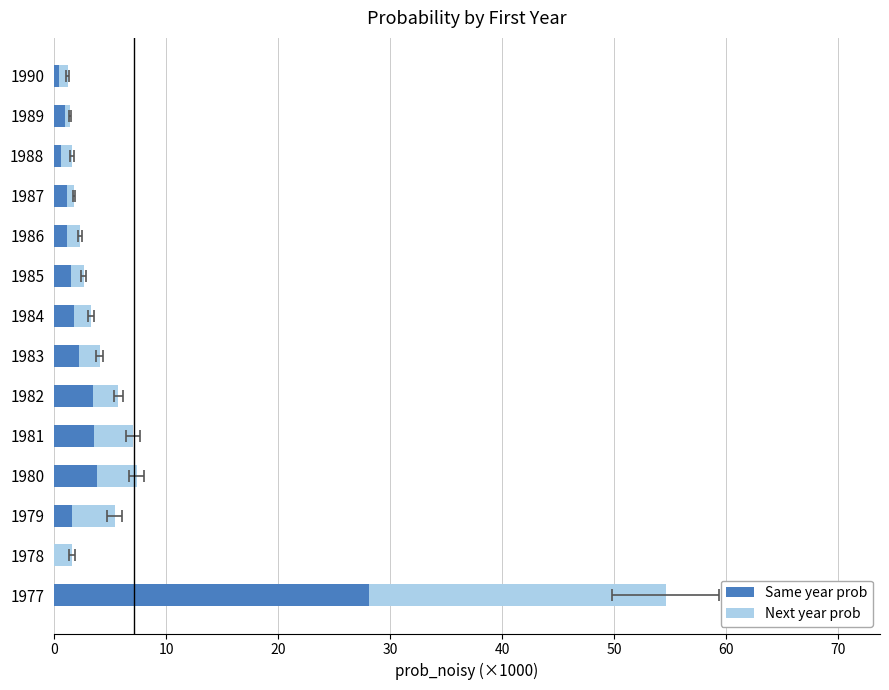

Are the bars horizontal?

Yes